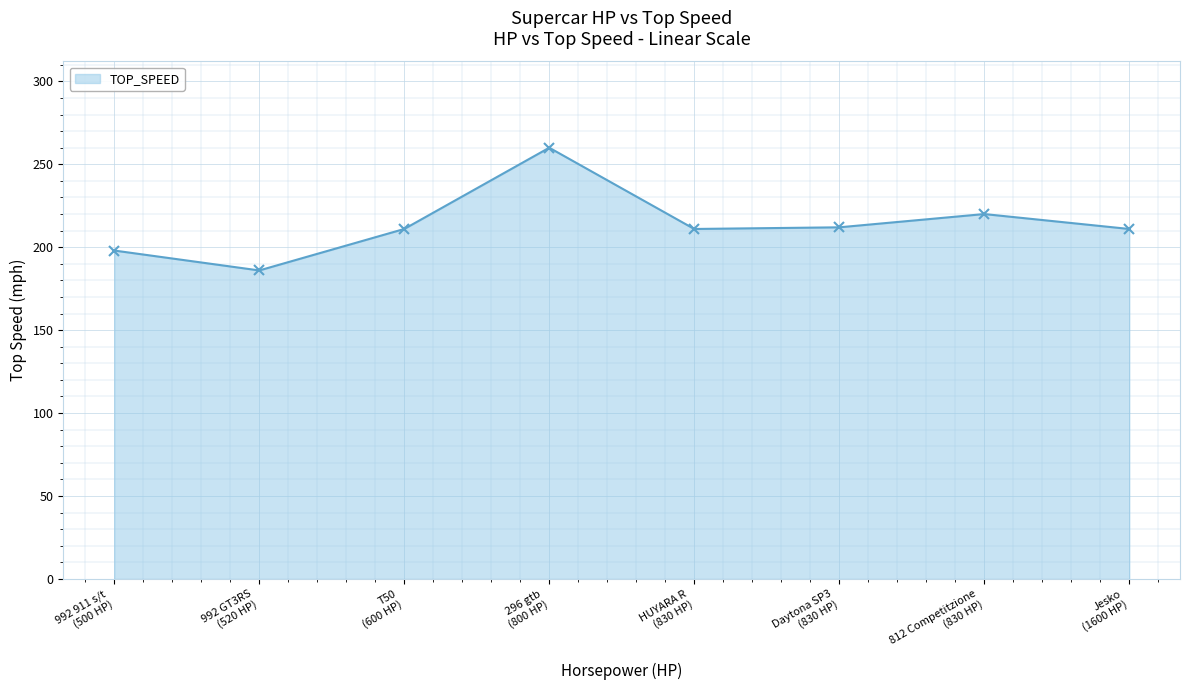

What is the sum of all values?

1709